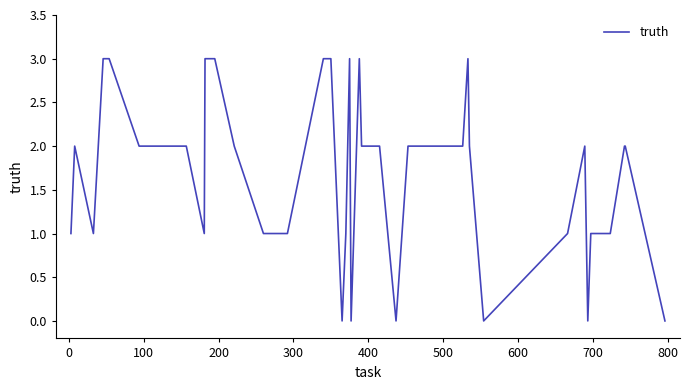

What is the difference between the maximum and minimum values?

3